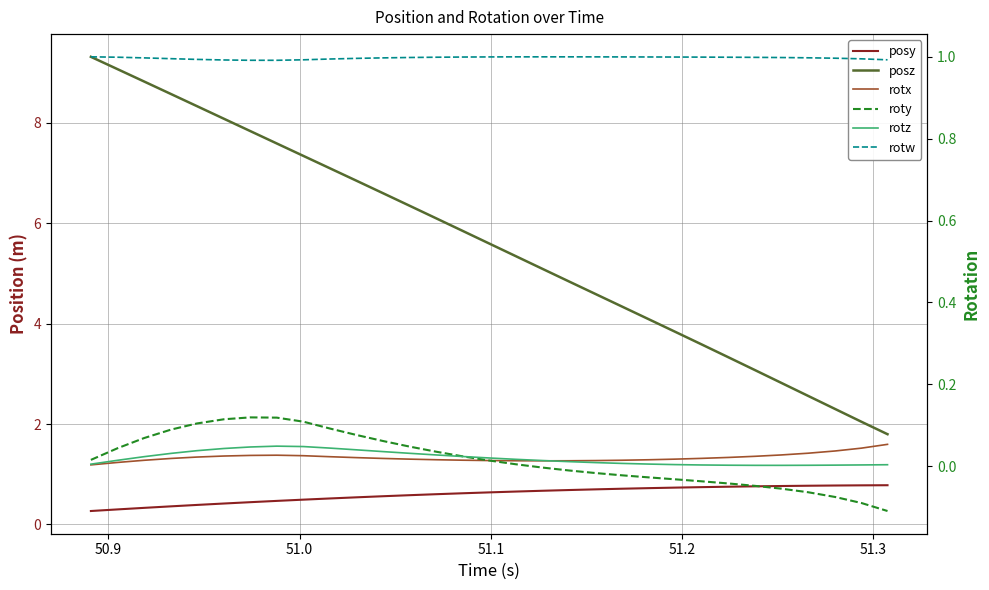

True or false: roty and posy intersect in this chart.

False